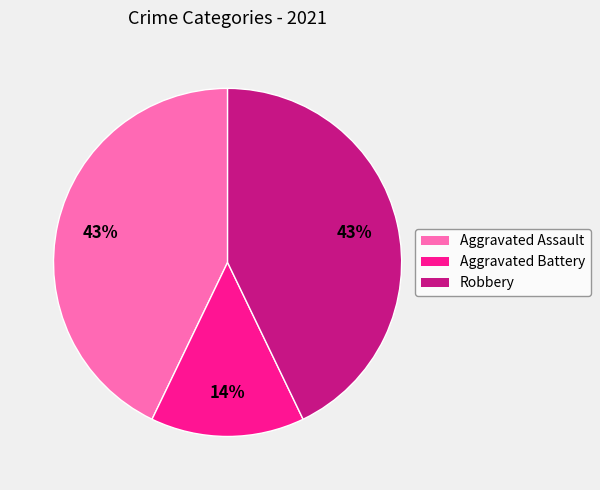

True or false: Aggravated Assault accounts for 54% of the total.

False